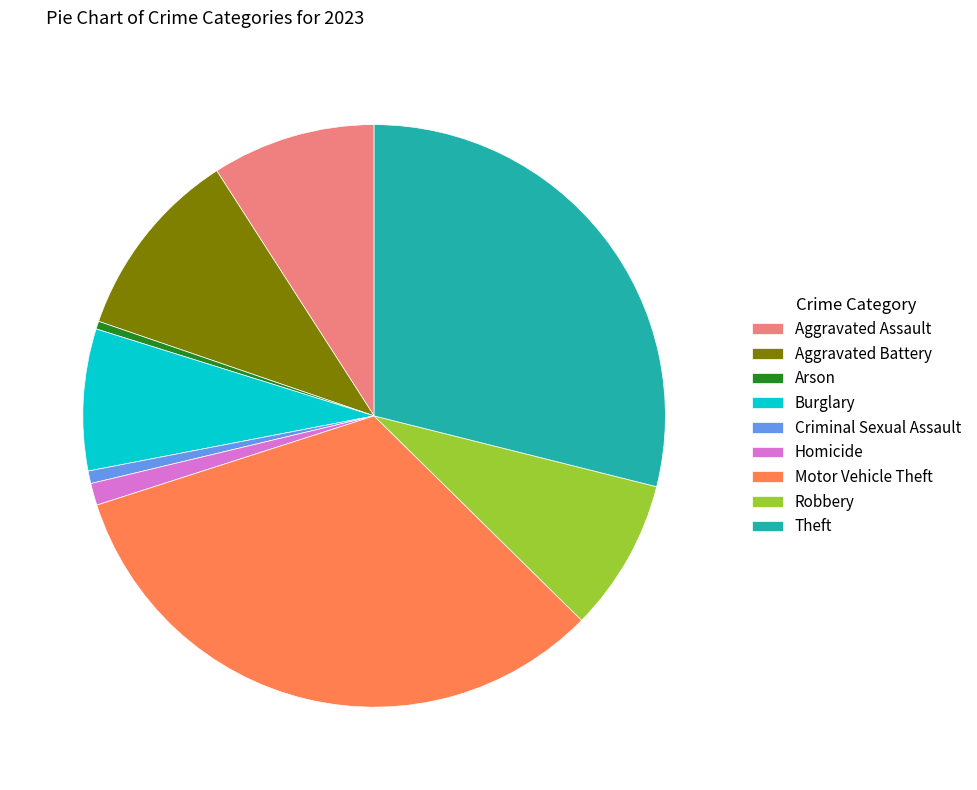

How many segments does this pie chart have?

9